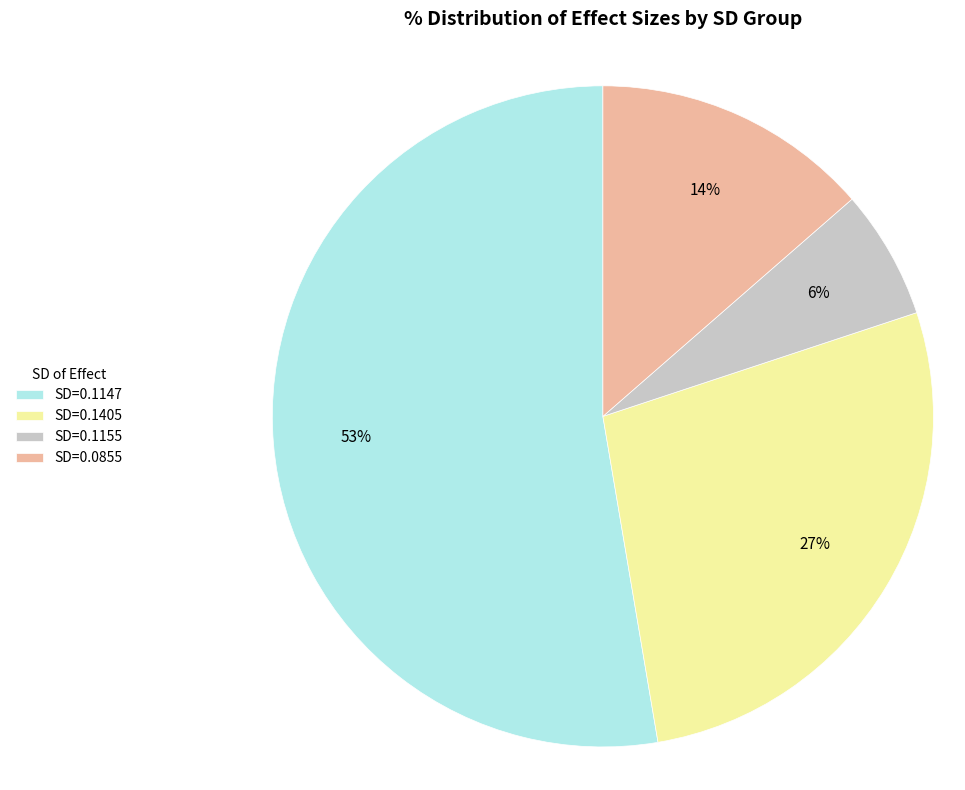

Do SD=0.1155 and SD=0.1405 together represent more than half of the pie?

No